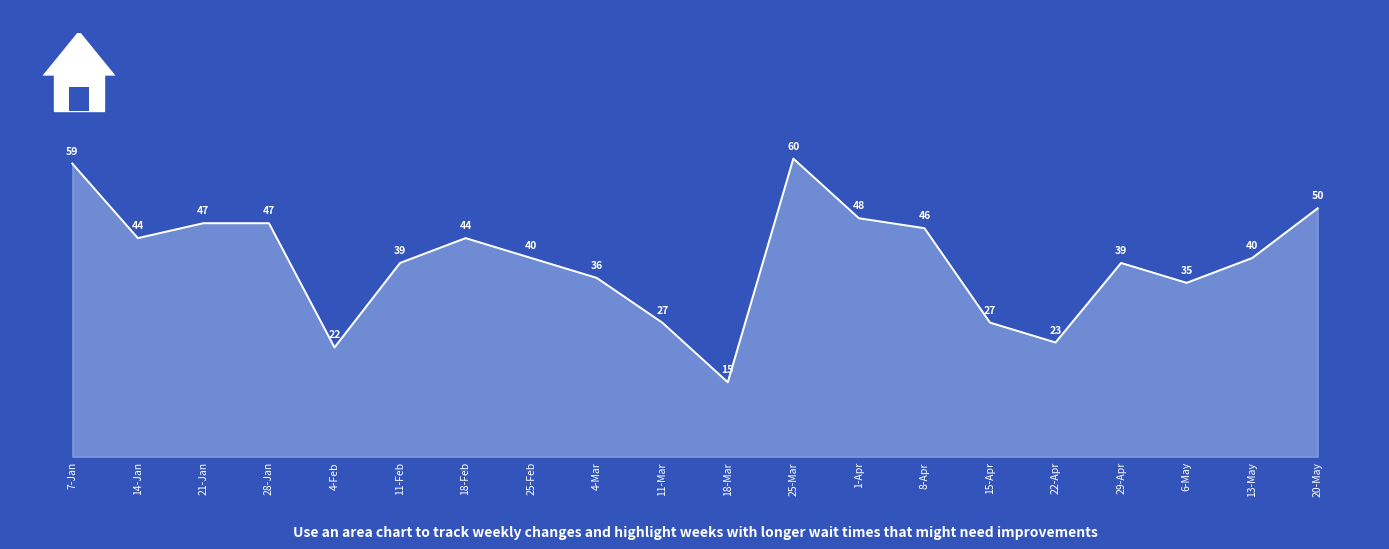

At which label is the value closest to 37?

4-Mar